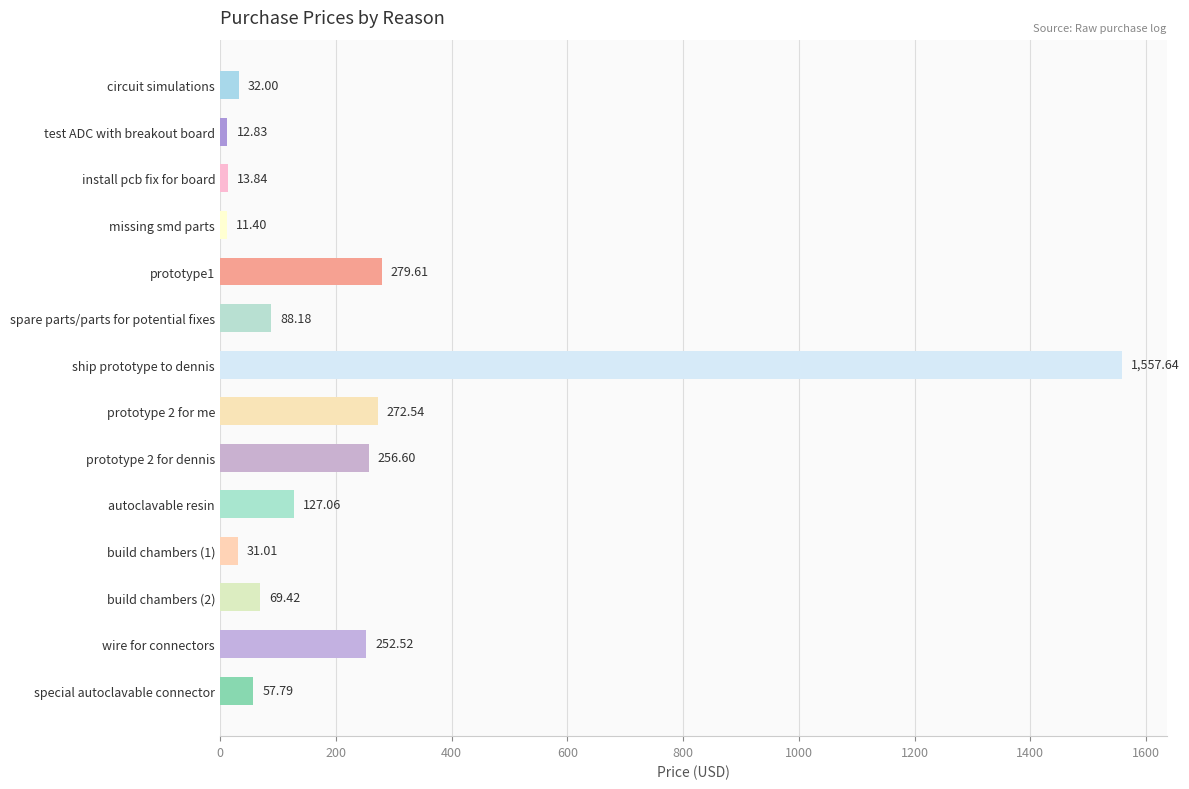

Count the number of values greater than 88.

7